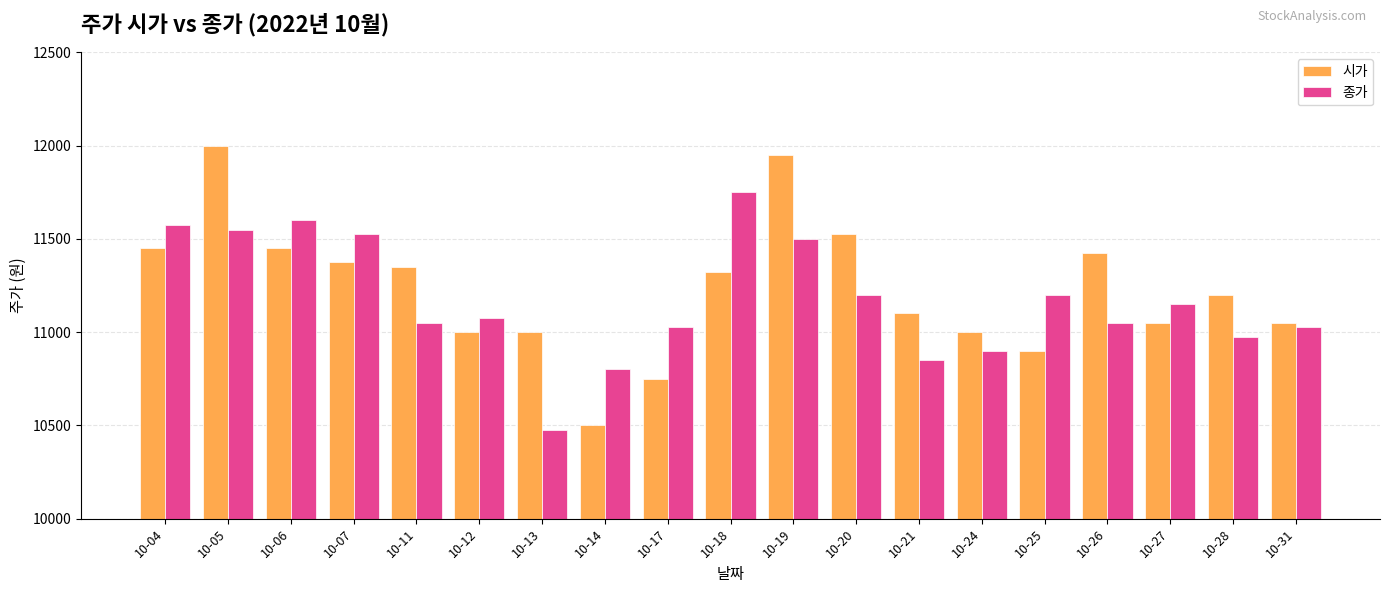

At which category is the sum across all series the highest?

10-05